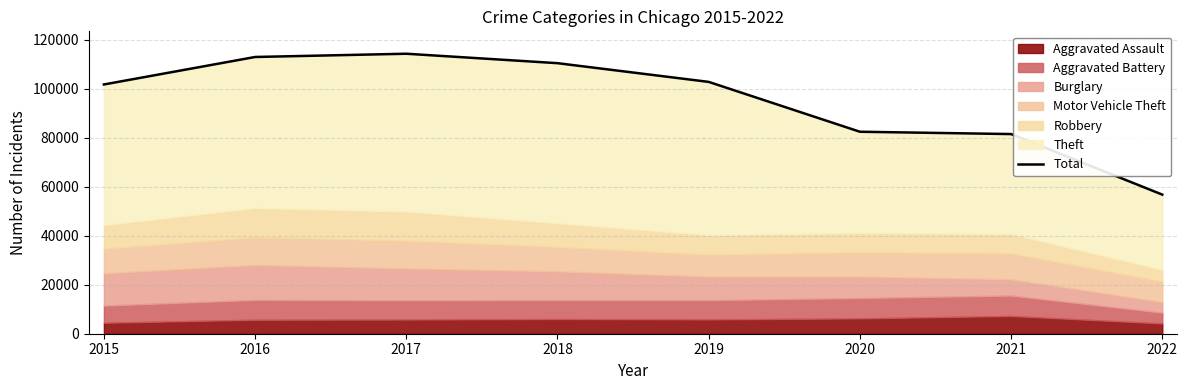

How many lines are shown in the chart?

1